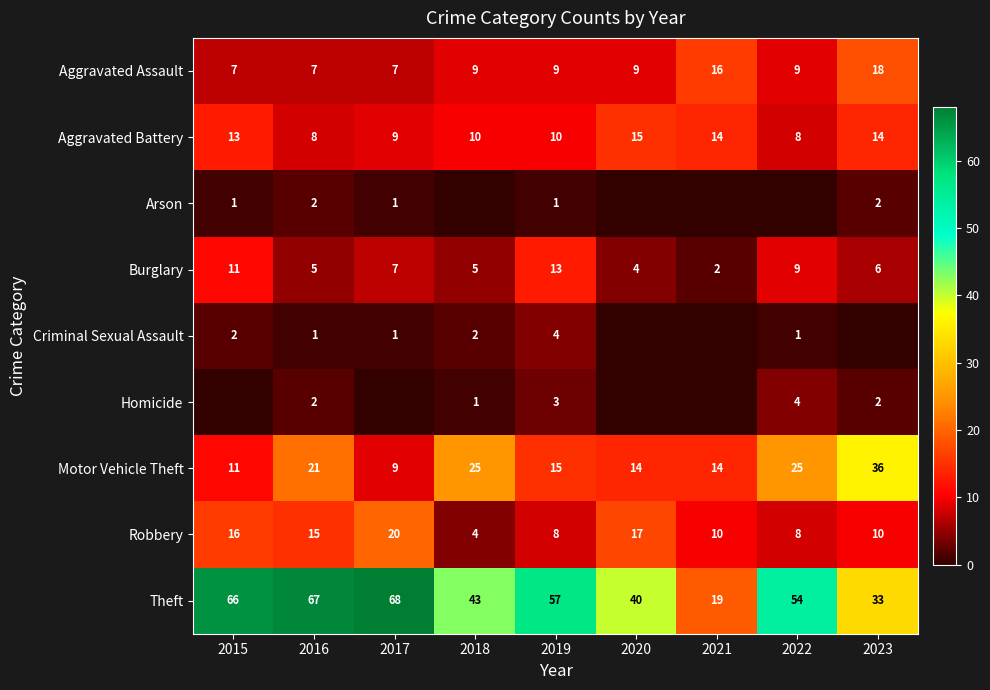

What value does the Motor Vehicle Theft series have at 2017, to the nearest 5?

10